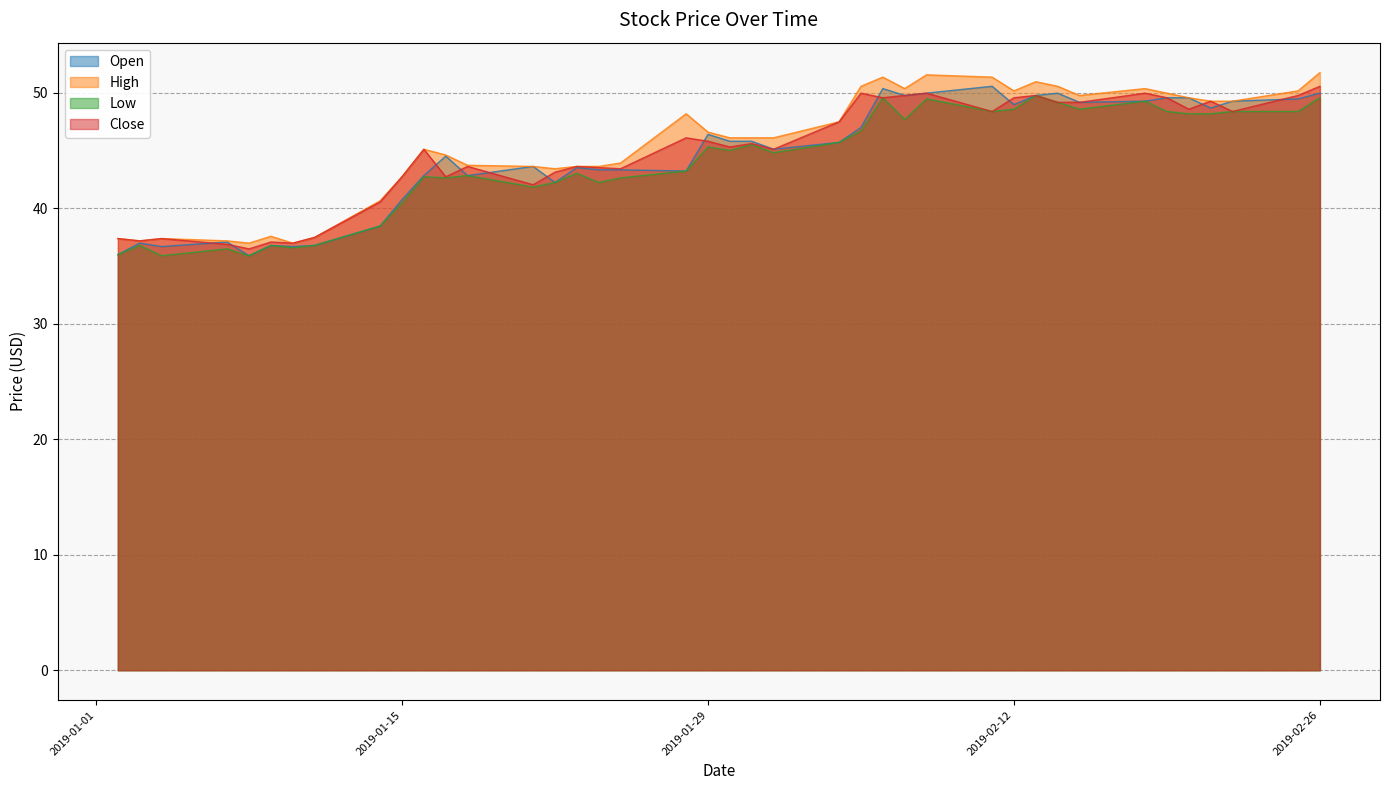

Which series has the largest total across all categories?

High